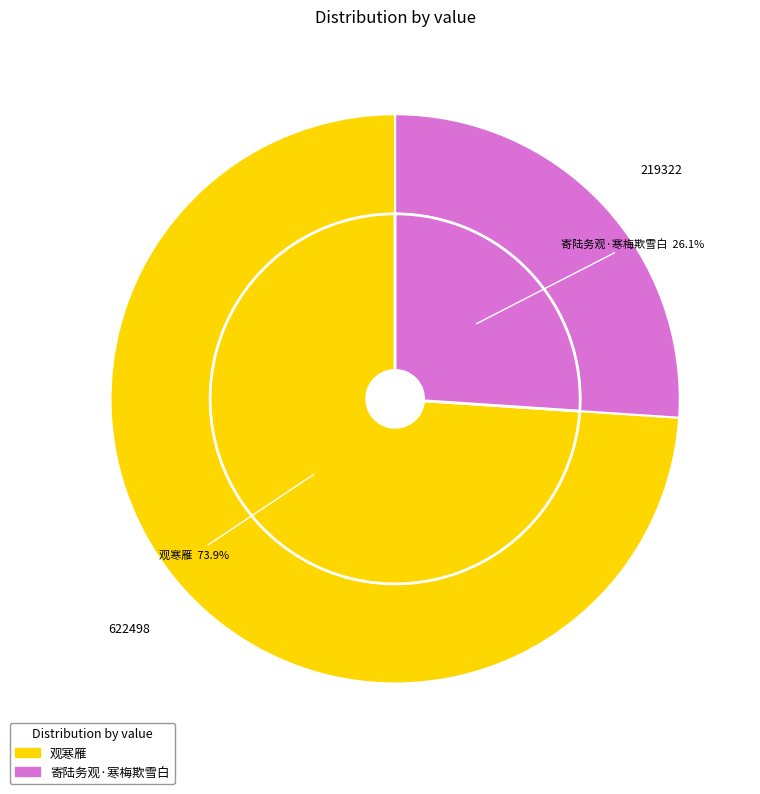

Is there a majority slice in this chart?

Yes